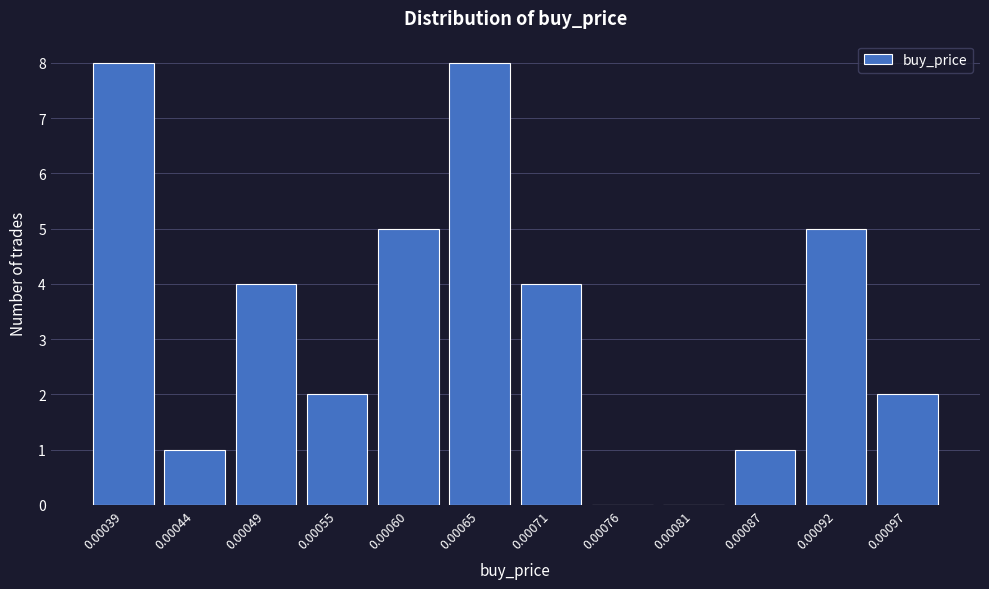

Reading left to right, transcribe all the data shown in this chart.

0.00039=8	0.00044=1	0.00049=4	0.00055=2	0.00060=5	0.00065=8	0.00071=4	0.00076=0	0.00081=0	0.00087=1	0.00092=5	0.00097=2